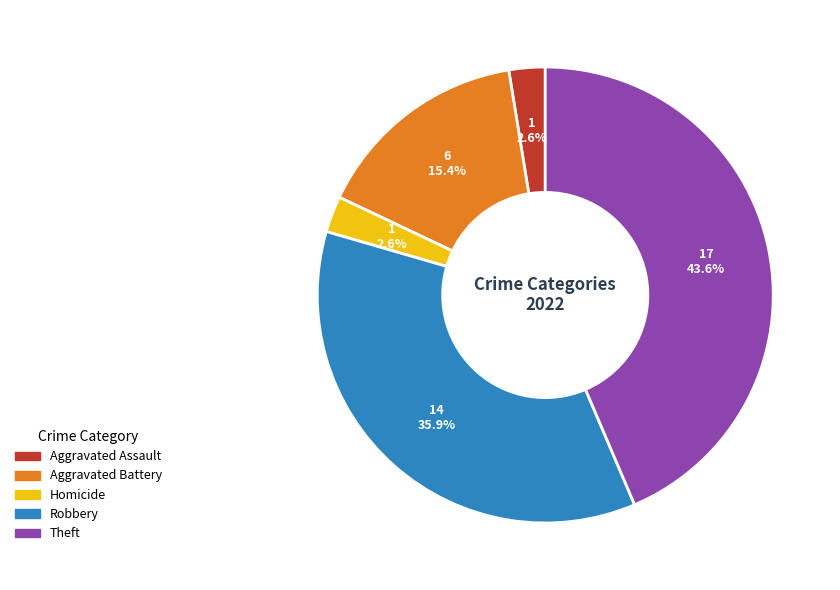

Between Aggravated Assault and Aggravated Battery, which is larger?

Aggravated Battery